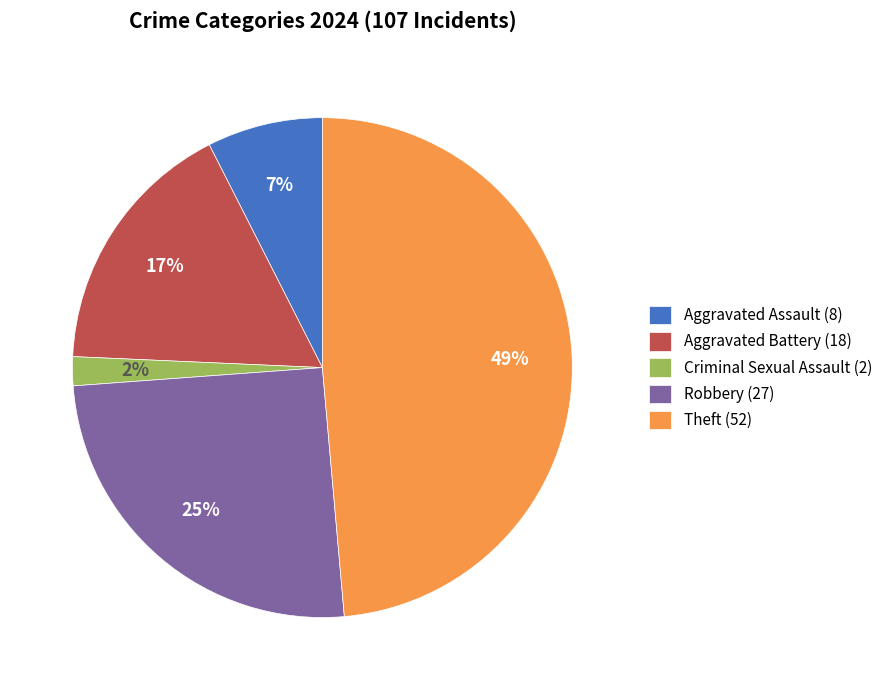

How many segments does this pie chart have?

5